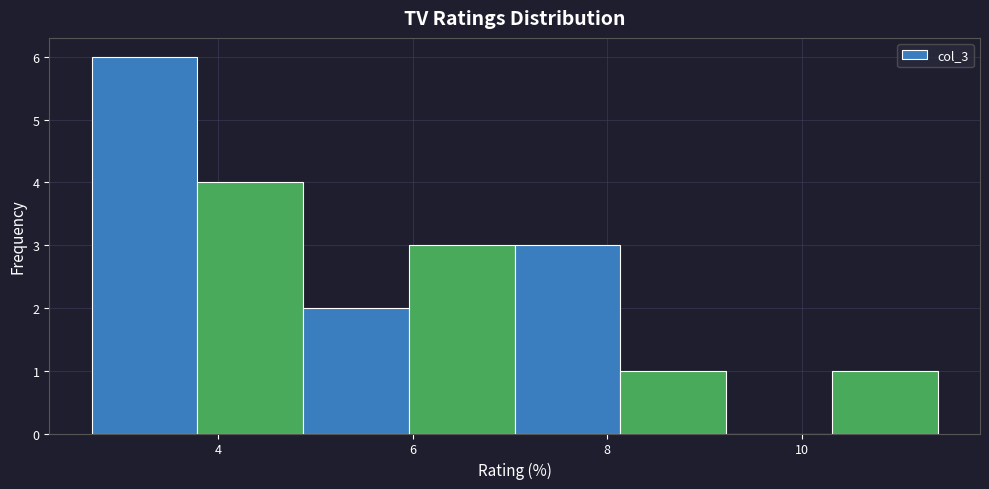

Reading left to right, list every bar in this chart as the range it spans on the x-axis followed by its height. Neither the bar edges nor the heights are printed on the chart, so give them approximately, as read against the axes.

2.8 to 3.8: 6
3.8 to 4.8: 4
4.8 to 6.0: 2
6.0 to 7.0: 3
7.0 to 8.2: 3
8.2 to 9.2: 1
9.2 to 10.4: 0
10.4 to 11.4: 1